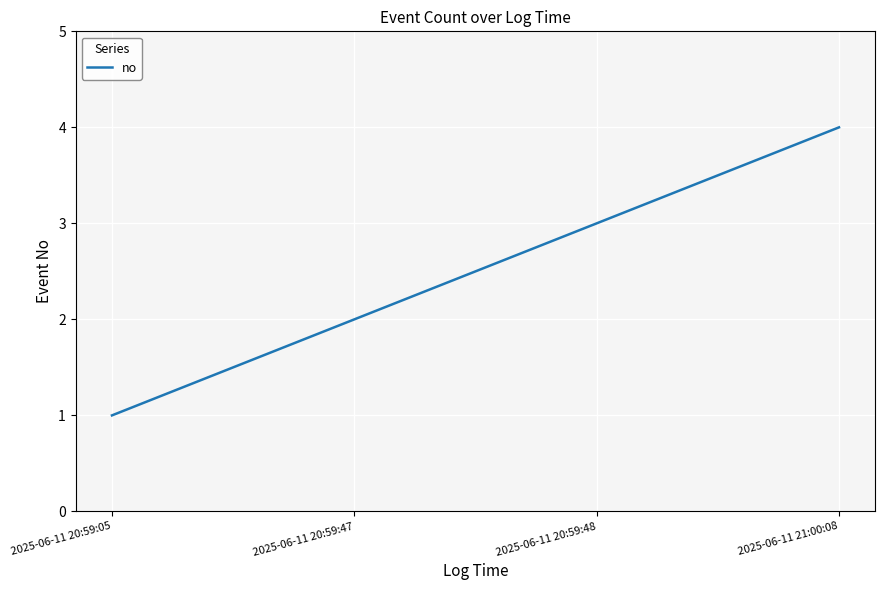

How many values are below 3?

2